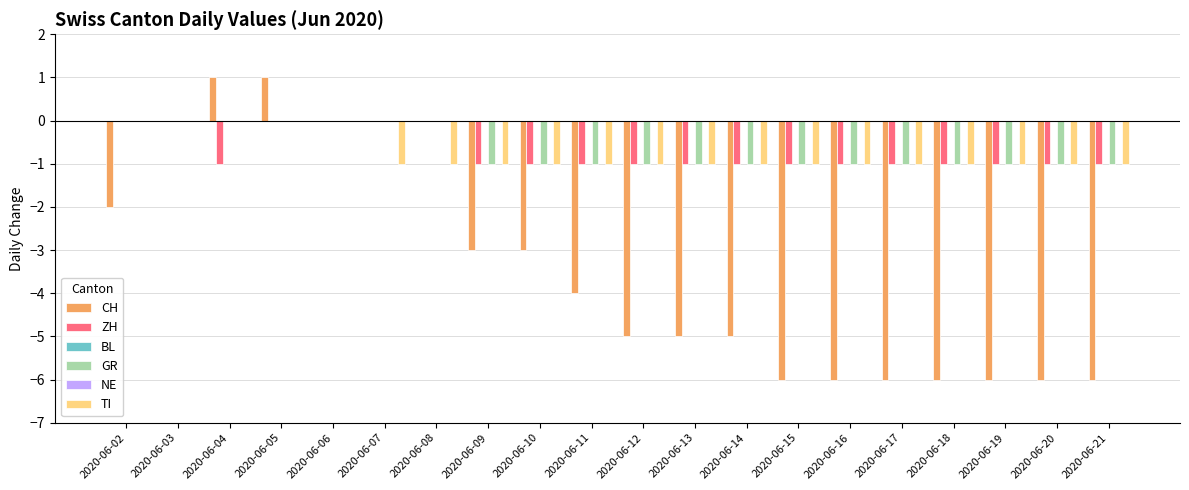

What is the difference between the second highest and minimum values in the GR series?

1